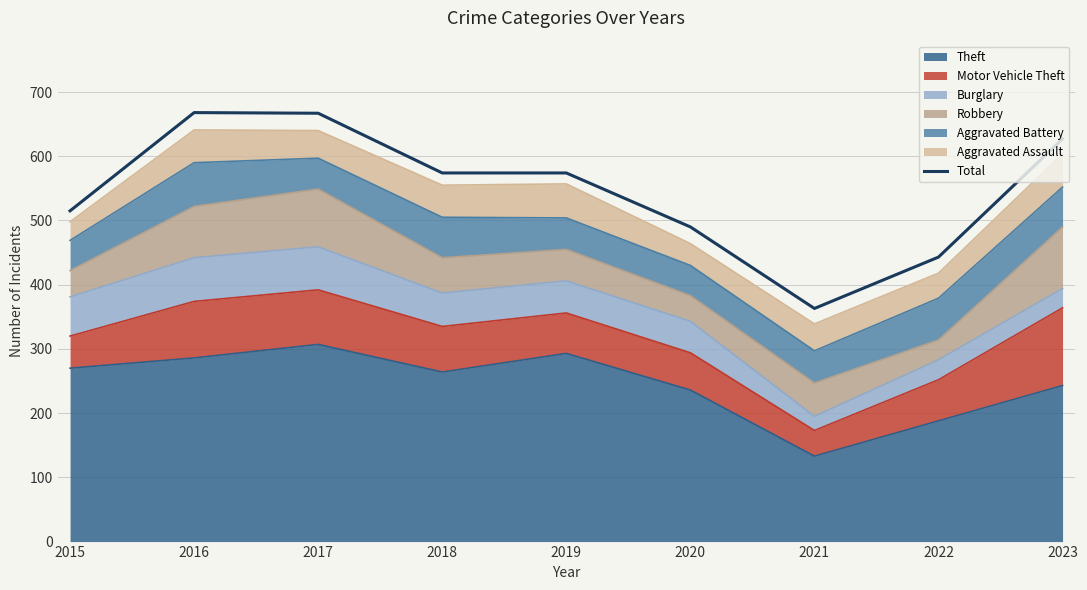

Where is the first local minimum?

2021